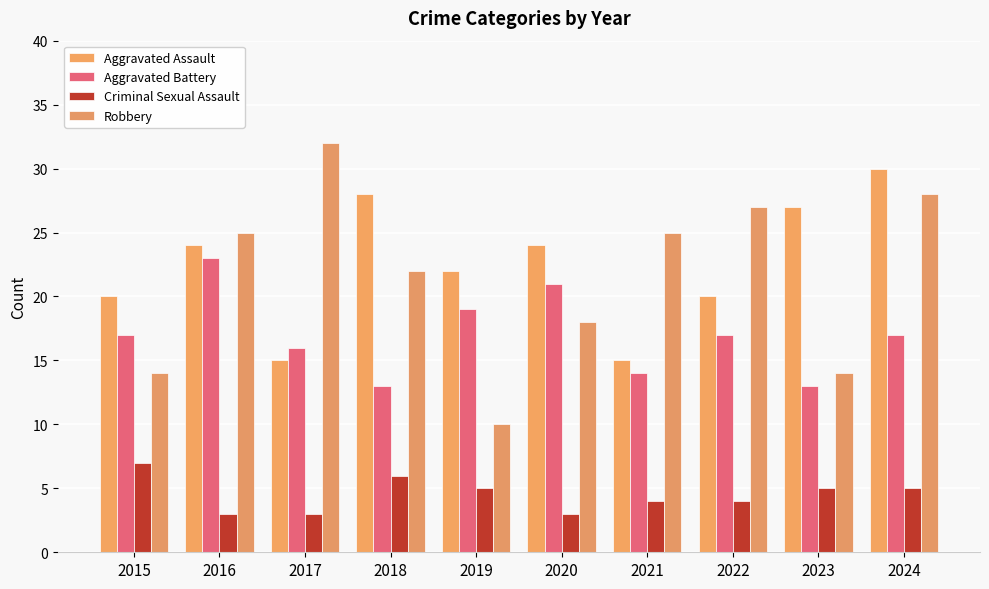

How many data points in Aggravated Assault are less than 24?

5